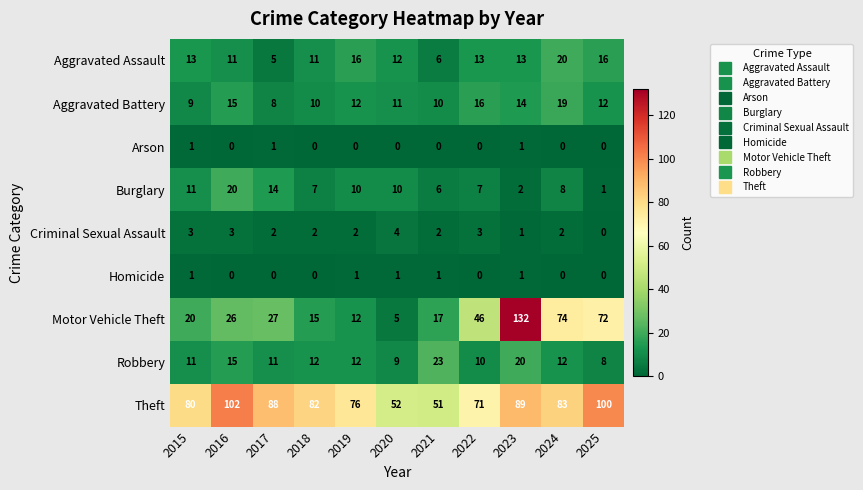

What is the spread (max minus min) of values at 2022?

71